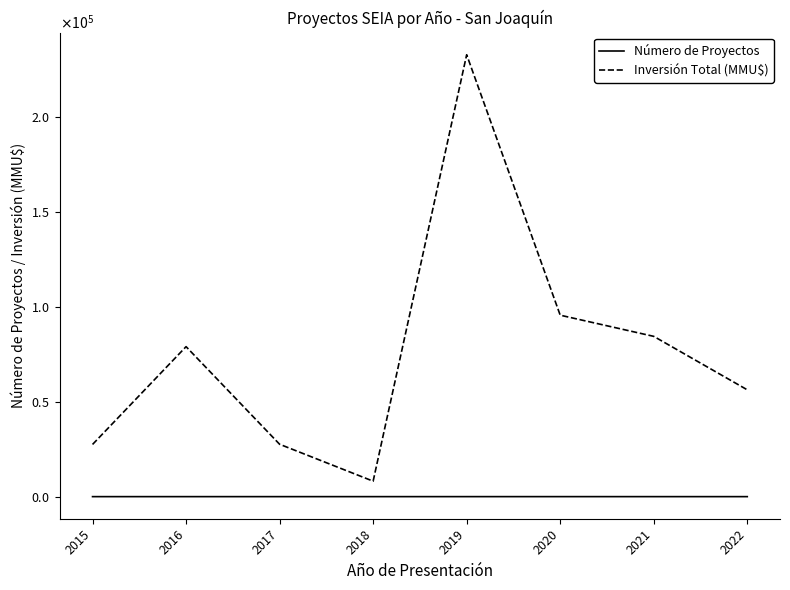

What are all the series names shown in the legend?

Número de Proyectos, Inversión Total (MMU$)